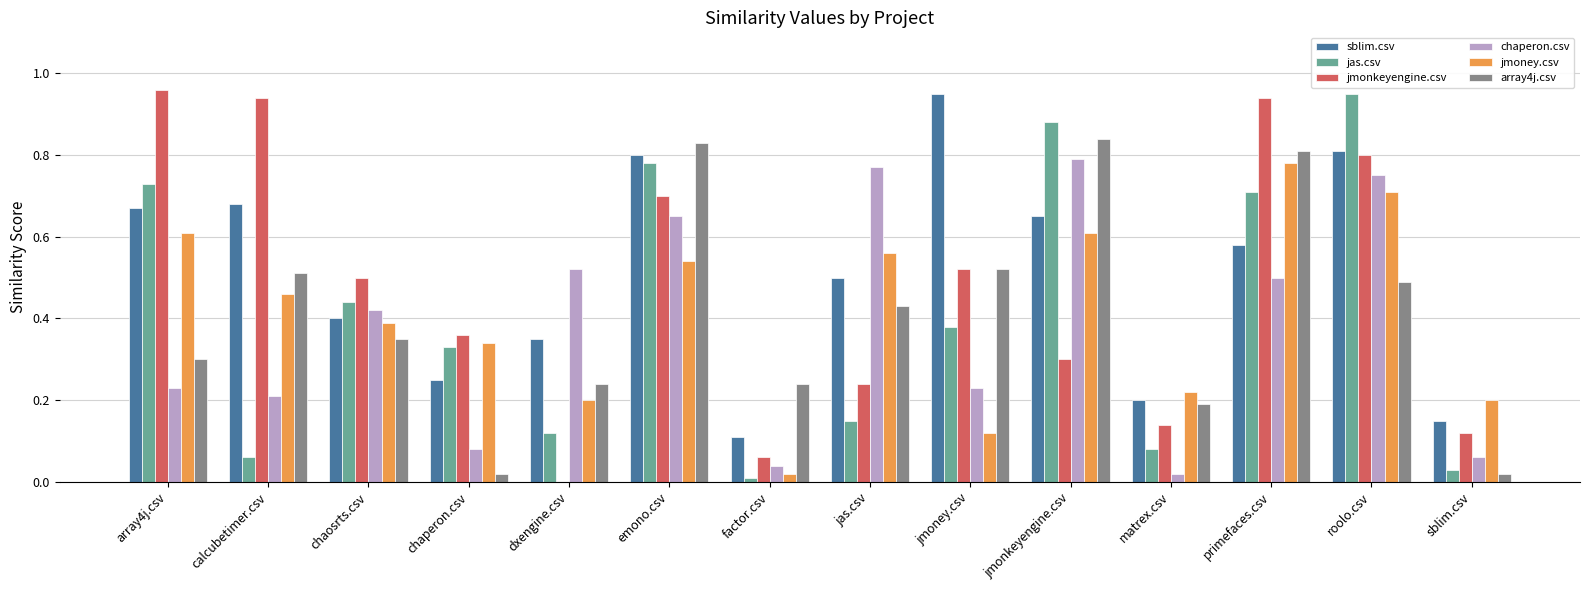

What is the total value across all series at jmoney.csv?

2.7